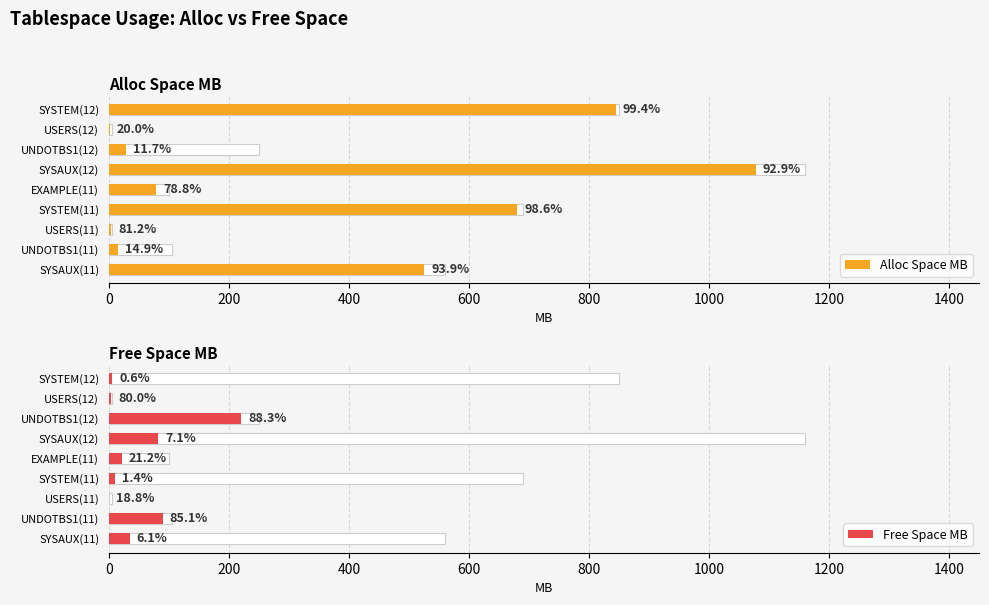

Read the Alloc Space MB value at SYSAUX(12).

1077.8